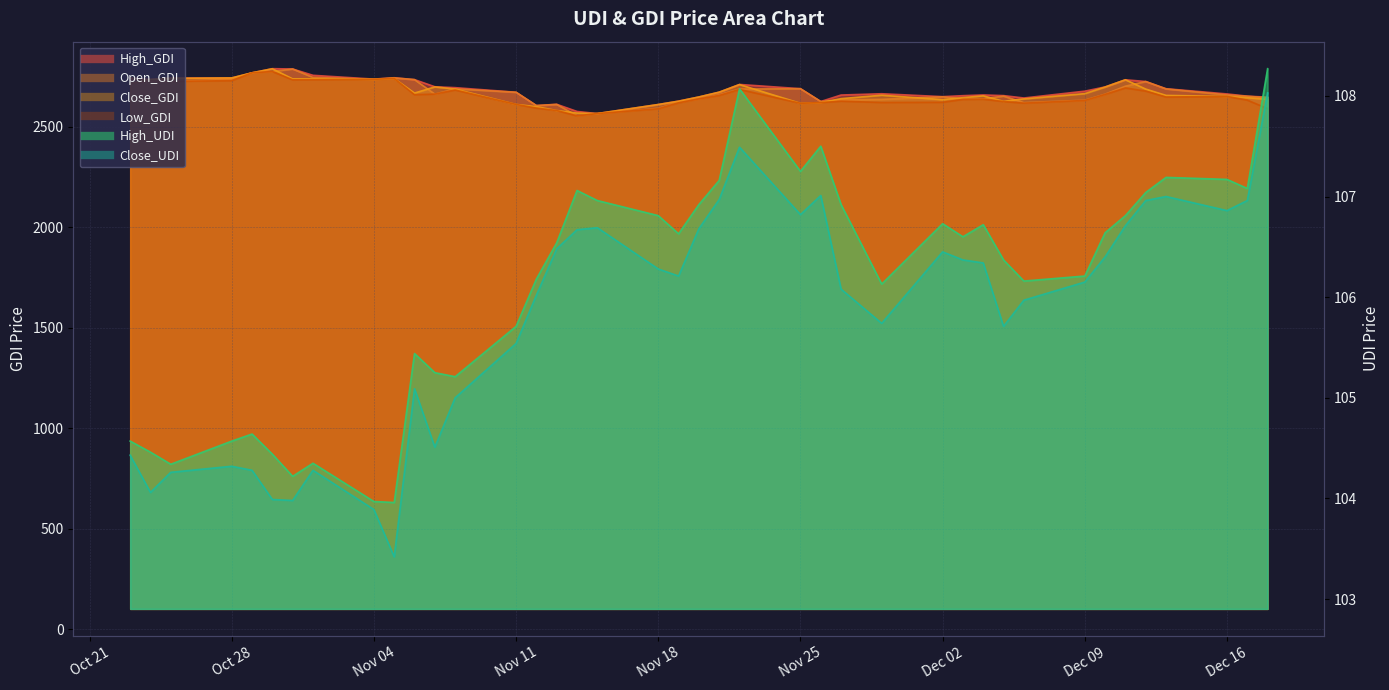

Between 2024-11-01 and 2024-11-27, which is larger?

2024-11-01